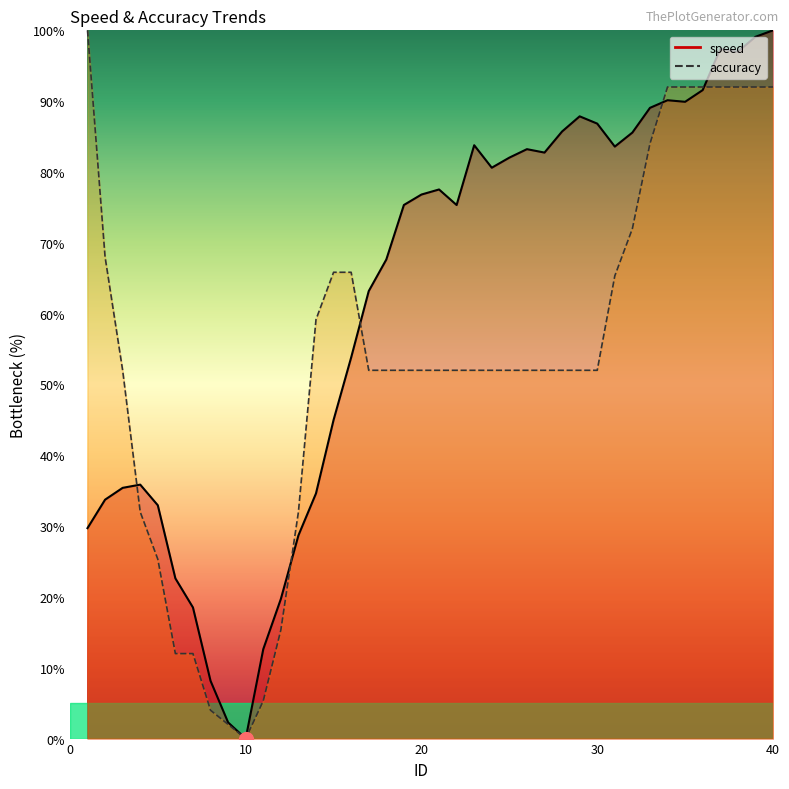

What is the value of the accuracy point at the 23rd from the left?

52.0